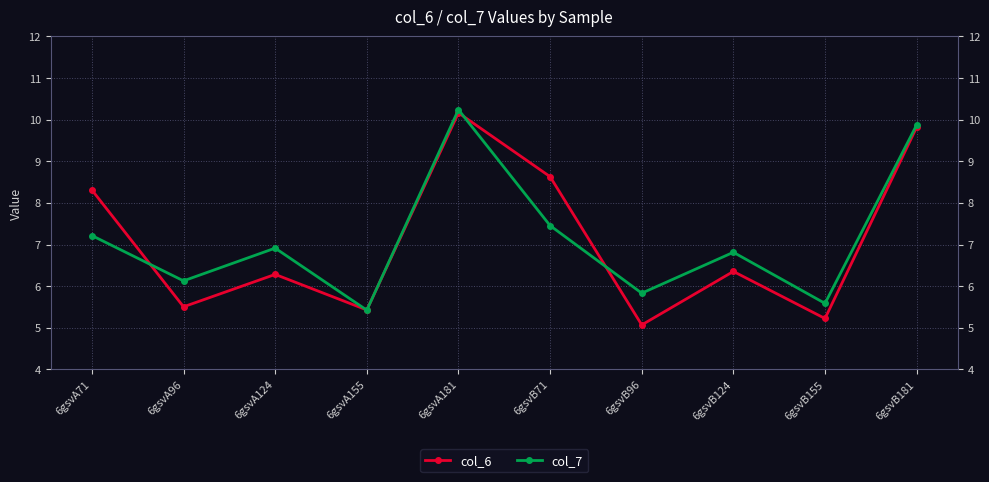

Is the value of col_6 at 6gsvA96 greater than the value of col_7 at 6gsvB155?

No